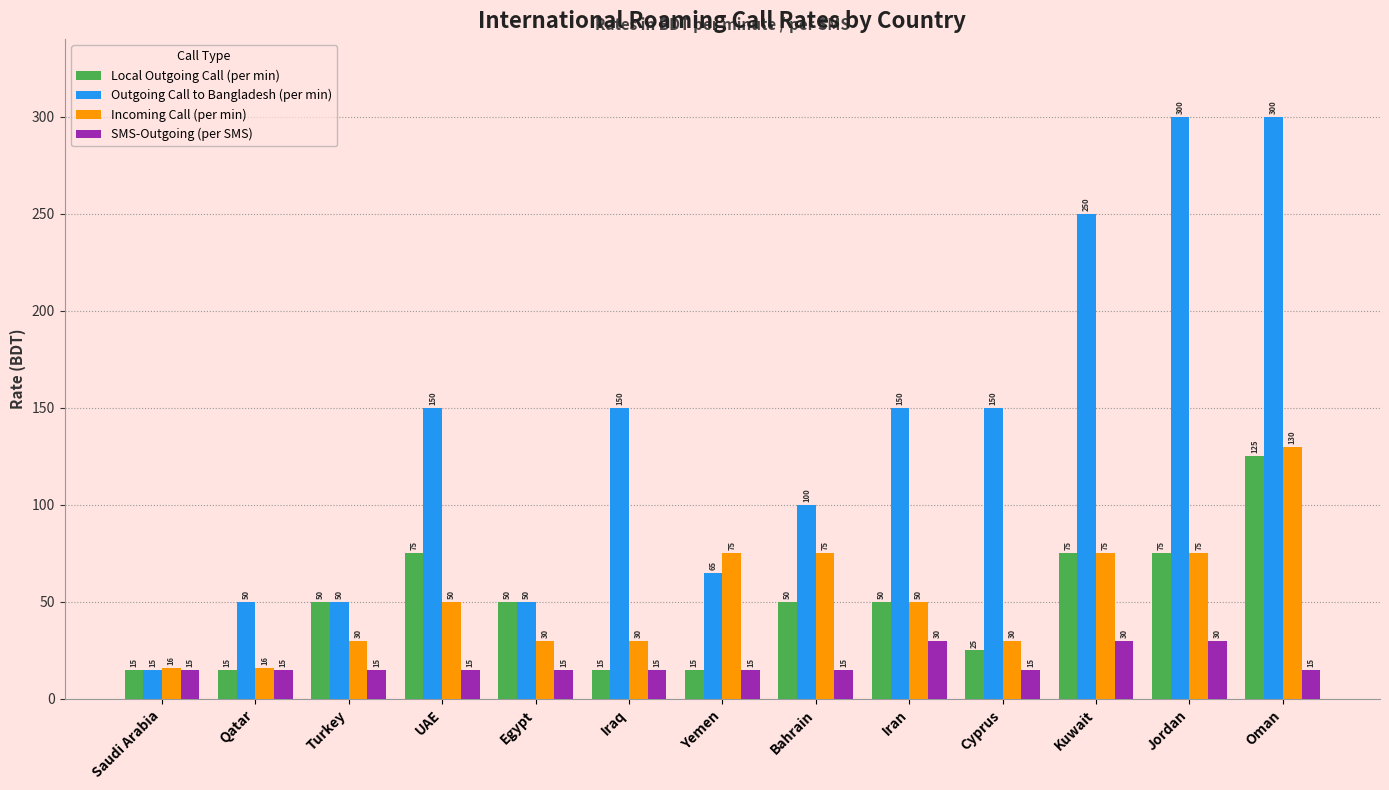

What is the spread (max minus min) of values at UAE?

135